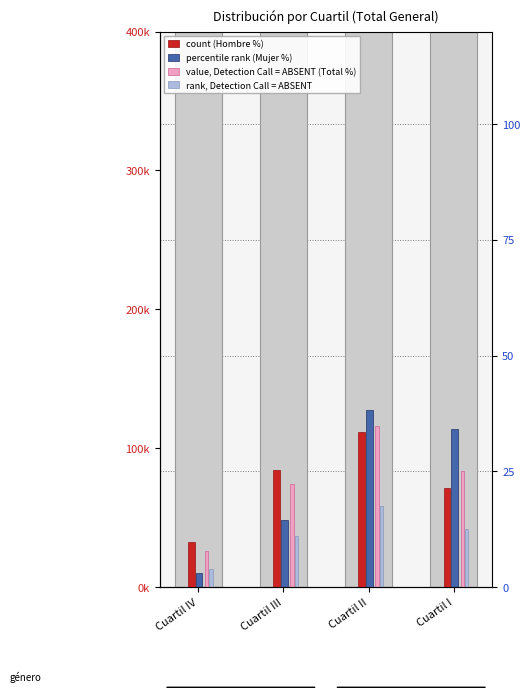

Does the chart contain any negative values?

No